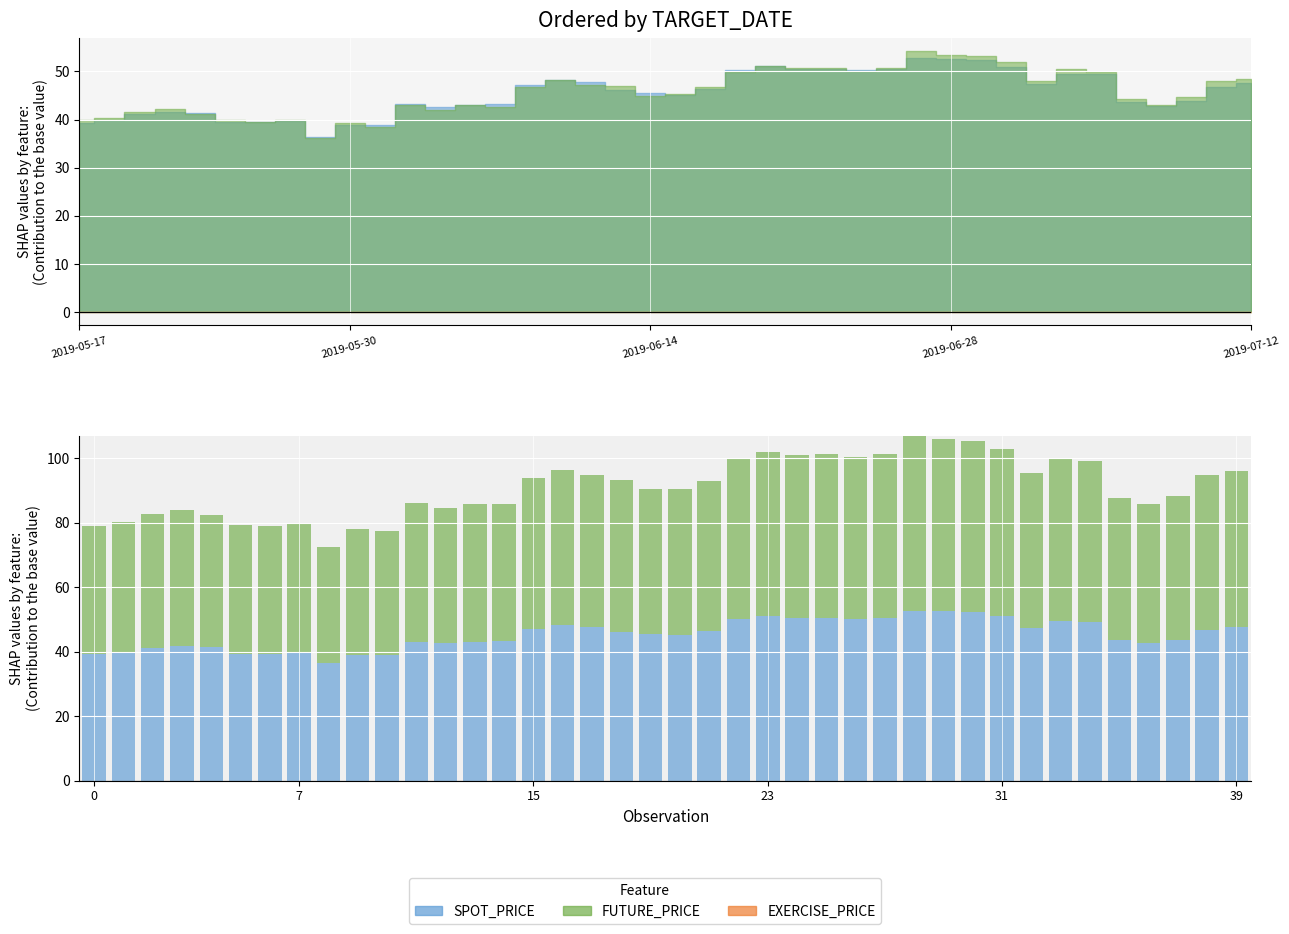

Reading left to right, extract all data points from this chart.

SPOT_PRICE: 39.4	40.0	41.1	41.6	41.4	39.4	39.4	39.7	36.4	38.9	38.9	43.2	42.7	43.0	43.3	47.1	48.2	47.7	46.1	45.5	45.1	46.4	50.3	51.0	50.5	50.6	50.3	50.5	52.8	52.5	52.3	51.0	47.4	49.5	49.4	43.6	42.7	43.8	46.8	47.7
FUTURE_PRICE: 39.8	40.3	41.6	42.2	41.1	39.9	39.5	39.9	36.1	39.3	38.5	43.1	42.1	42.9	42.6	46.7	48.1	47.1	47.0	44.9	45.2	46.6	49.9	51.1	50.7	50.7	50.1	50.8	54.2	53.4	53.1	52.0	48.0	50.6	49.9	44.2	43.0	44.6	48.0	48.4
EXERCISE_PRICE: 0.0	0.0	0.0	0.0	0.0	0.0	0.0	0.0	0.0	0.0	0.0	0.0	0.0	0.0	0.0	0.0	0.0	0.0	0.0	0.0	0.0	0.0	0.0	0.0	0.0	0.0	0.0	0.0	0.0	0.0	0.0	0.0	0.0	0.0	0.0	0.0	0.0	0.0	0.0	0.0